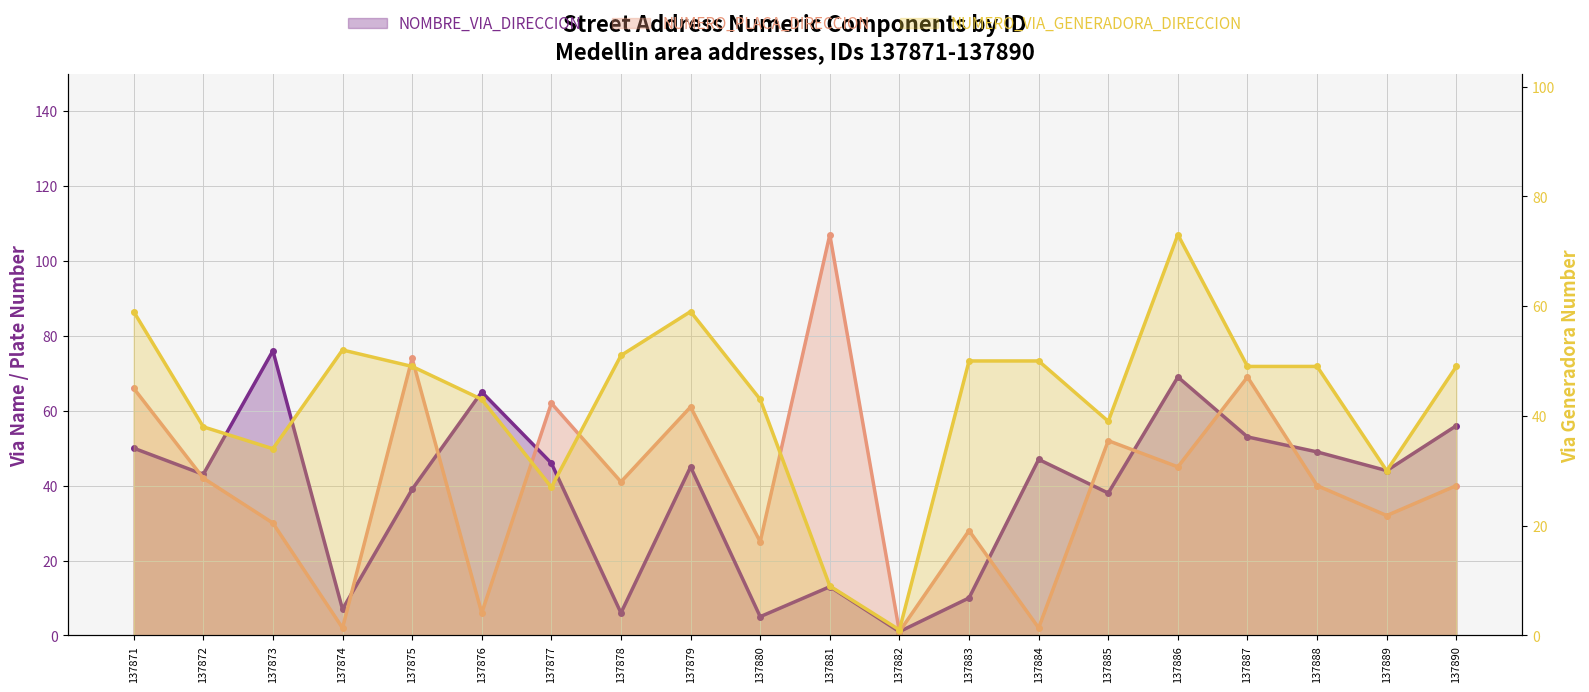

Reading left to right, what are all the values shown in this chart?

NOMBRE_VIA_DIRECCION: 137871=50	137872=43	137873=76	137874=7	137875=39	137876=65	137877=46	137878=6	137879=45	137880=5	137881=13	137882=1	137883=10	137884=47	137885=38	137886=69	137887=53	137888=49	137889=44	137890=56
NUMERO_PLACA_DIRECCION: 137871=66	137872=42	137873=30	137874=2	137875=74	137876=6	137877=62	137878=41	137879=61	137880=25	137881=107	137882=1	137883=28	137884=2	137885=52	137886=45	137887=69	137888=40	137889=32	137890=40
NUMERO_VIA_GENERADORA_DIRECCION: 137871=59	137872=38	137873=34	137874=52	137875=49	137876=43	137877=27	137878=51	137879=59	137880=43	137881=9	137882=1	137883=50	137884=50	137885=39	137886=73	137887=49	137888=49	137889=30	137890=49